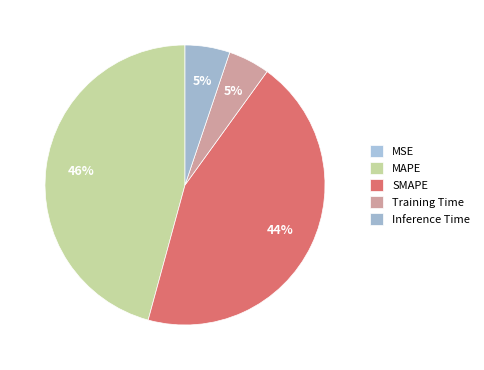

Which category has the biggest portion of the pie?

MAPE